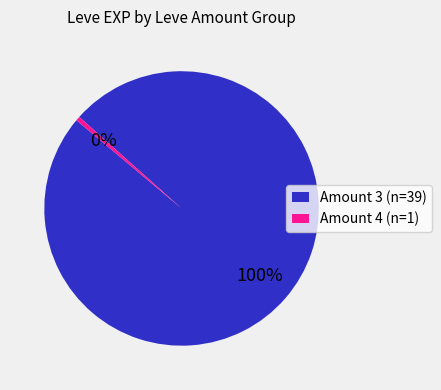

Count the number of slices in the pie.

2